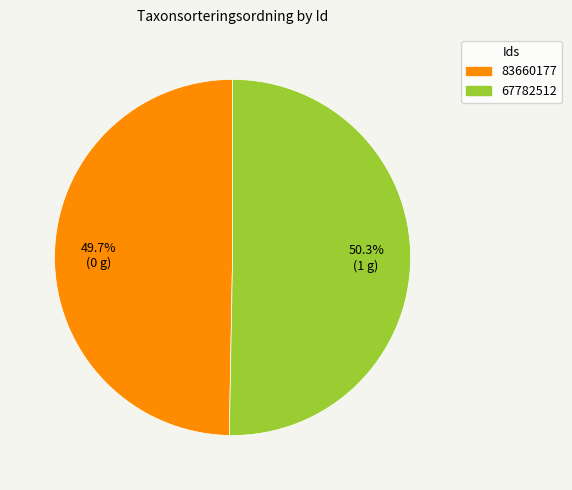

Combined, what portion of the pie is 83660177 and 67782512?

100.0%